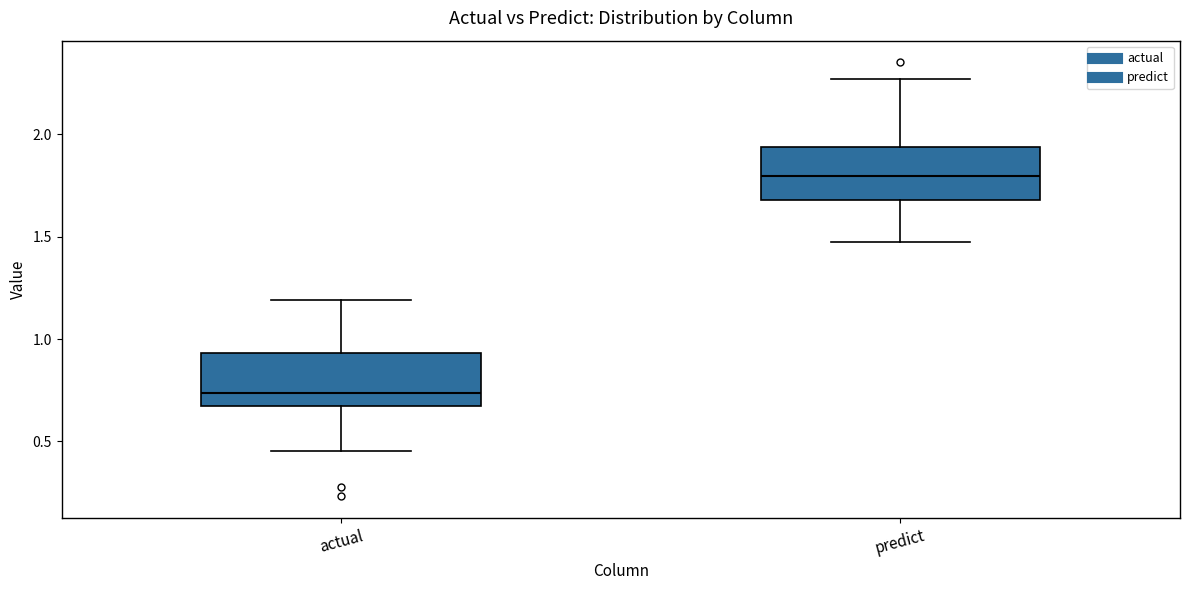

Where does the upper whisker of the box for actual end on the y-axis? The values are not printed on the chart, so give them approximately, as read against the axis.

1.20